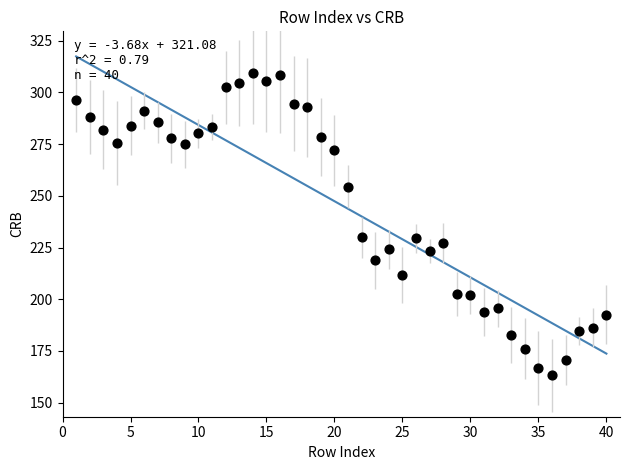

What is the range of Y values (max minus min)?

146.3